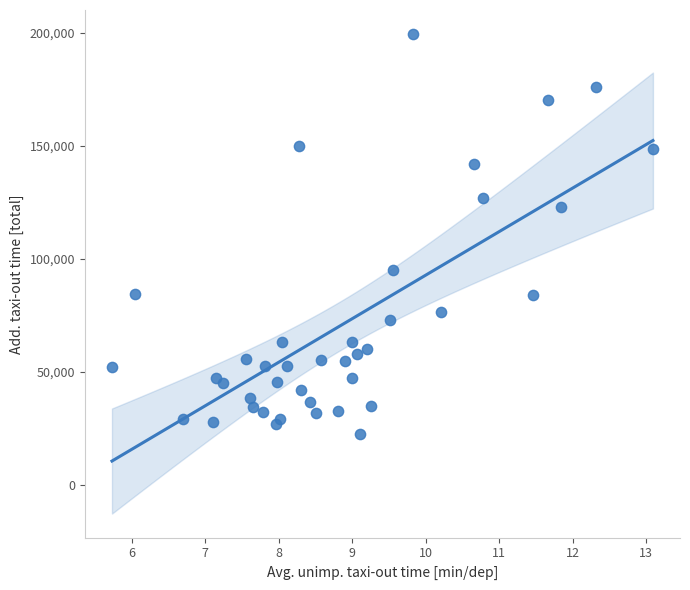

What Y value in the scatter plot is closest to 111096?

122759